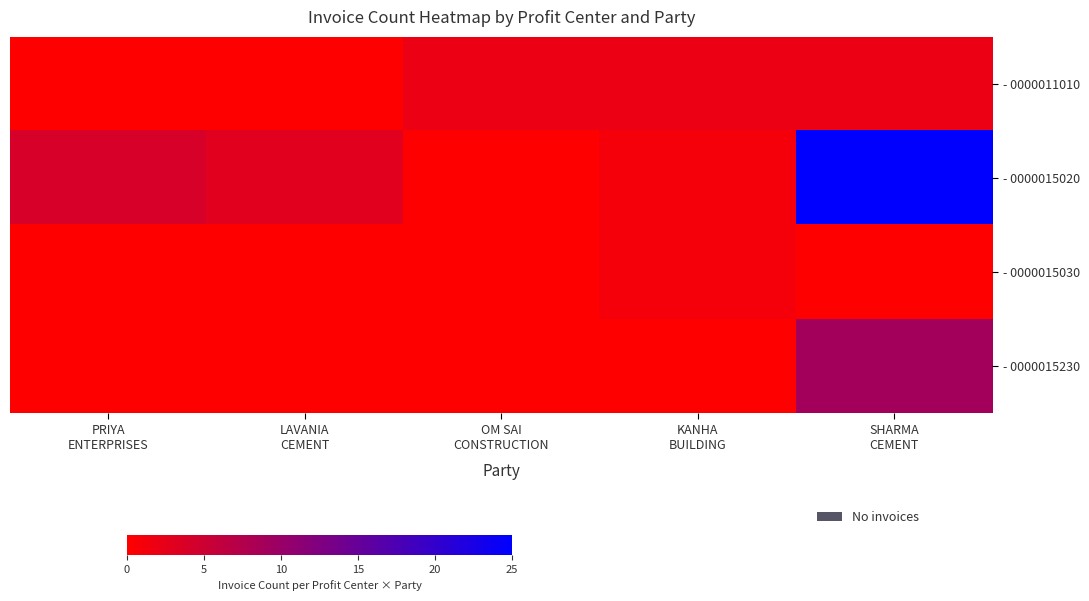

What is the total value across all series at SHARMA
CEMENT?

36